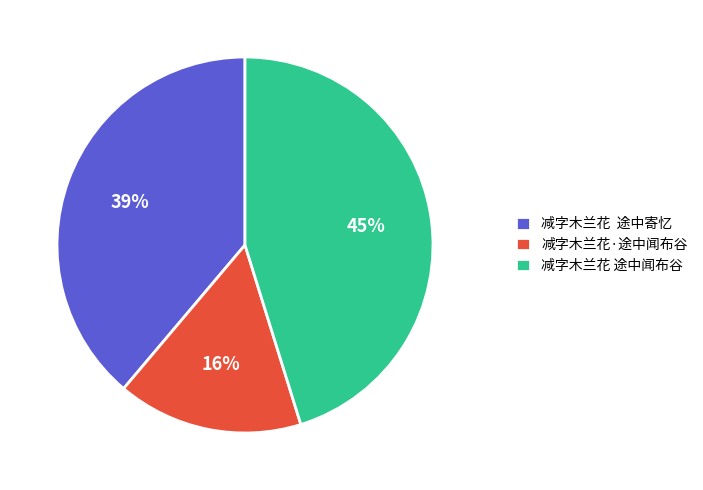

How many slices are in this pie chart?

3